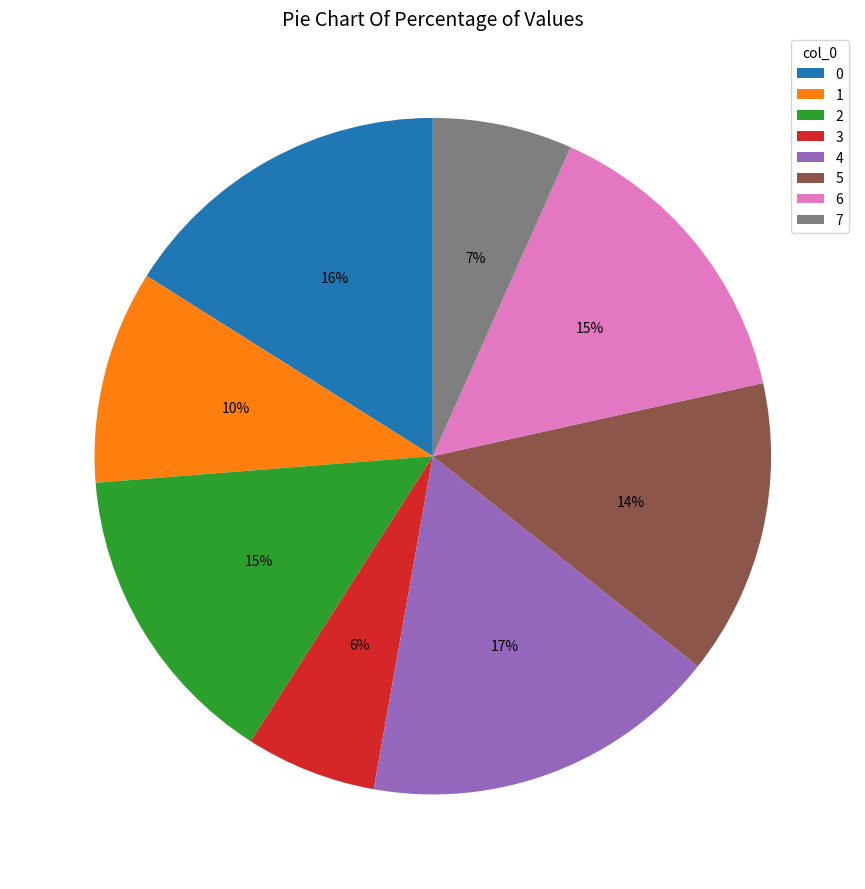

The 1 slice represents 10% of the pie. True or false?

True